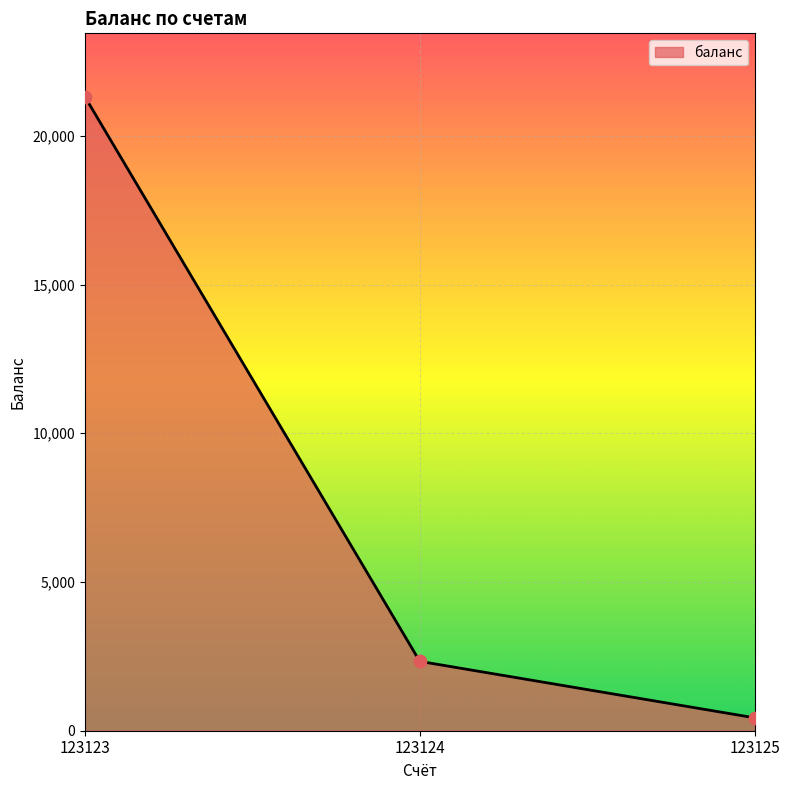

What is the ratio of the value at 123123 to the value at 123125?

49.1